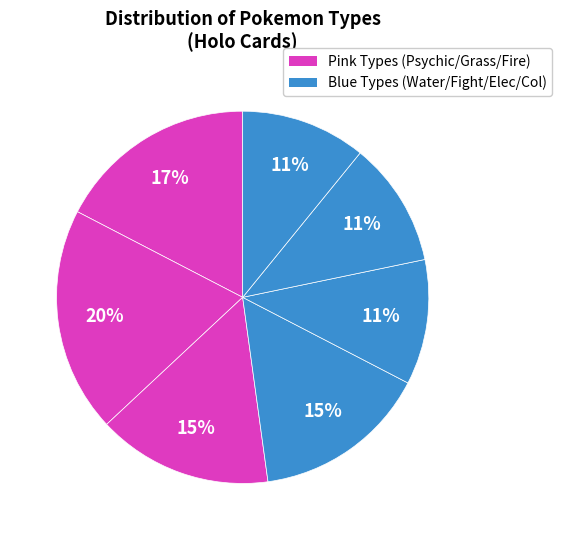

Which category has the smallest portion of the pie?

Fighting